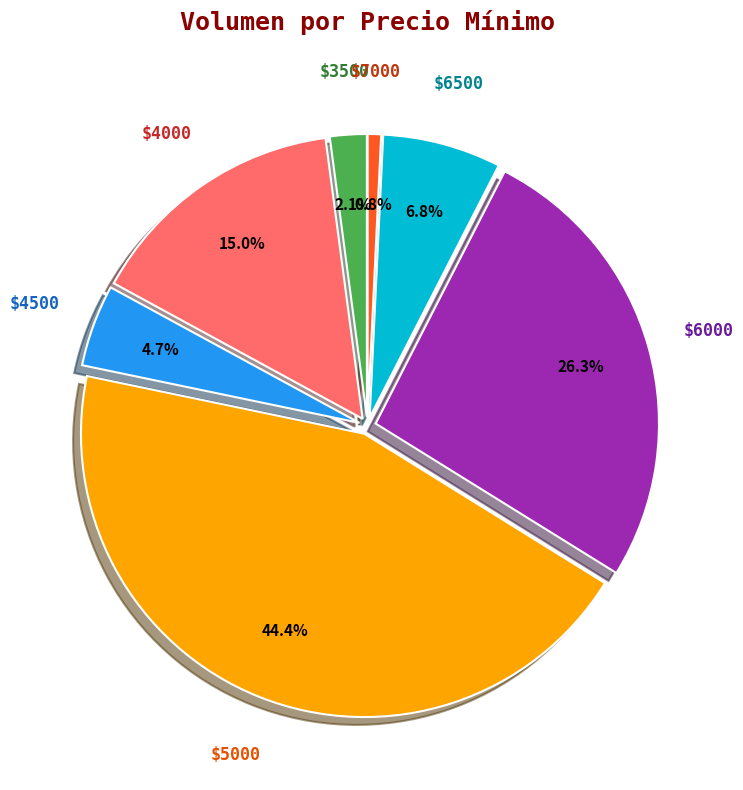

To the nearest percent, what is the average slice percentage?

14%